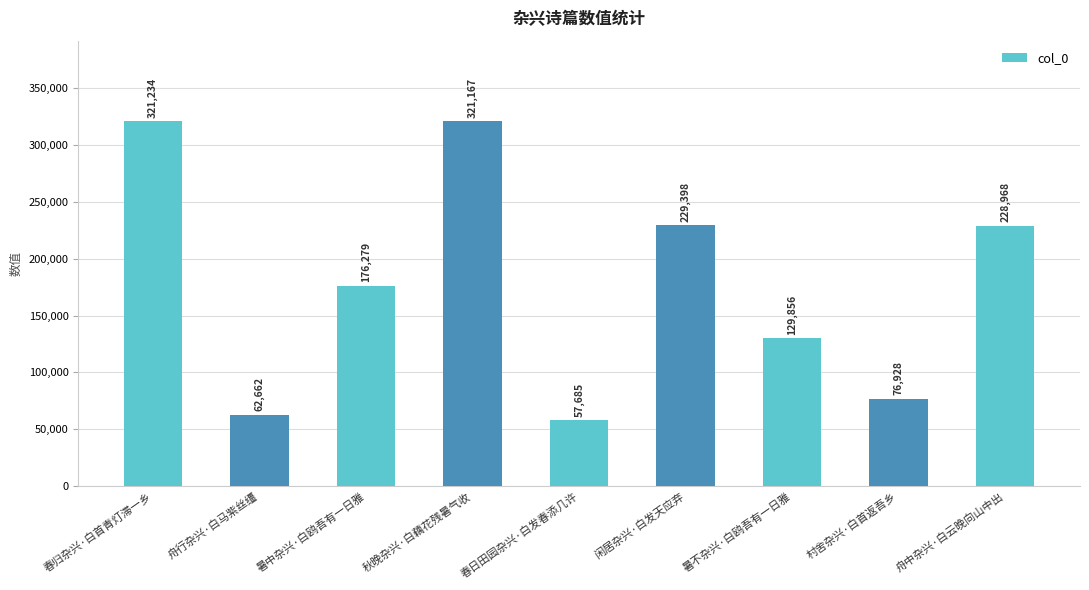

What is the smallest value displayed?

57685